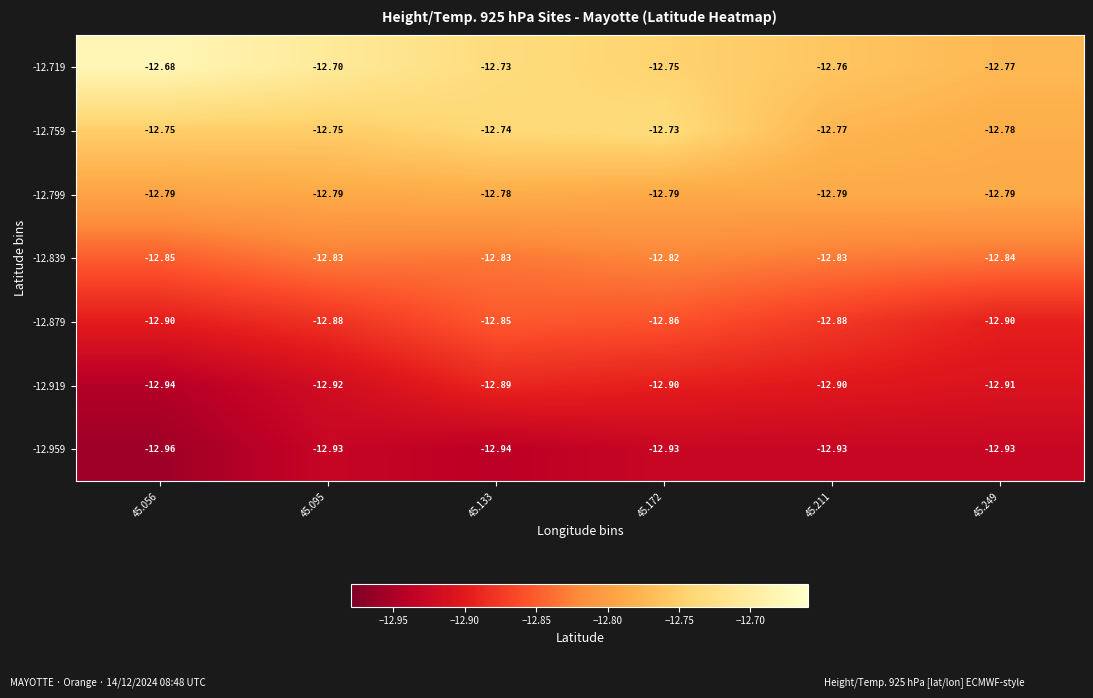

Rank the series by their maximum value, from highest to lowest.

-12.719, -12.759, -12.799, -12.839, -12.879, -12.919, -12.959